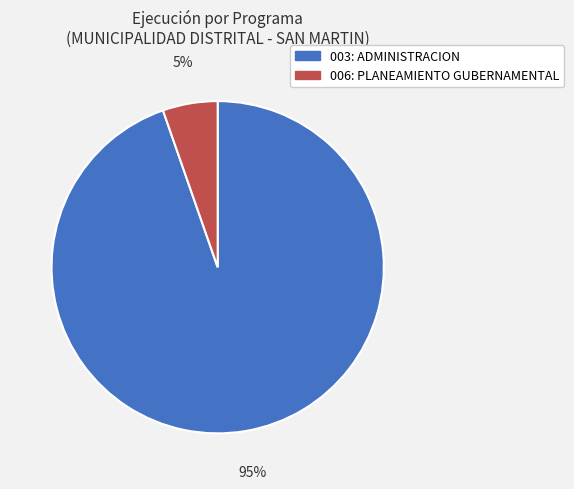

How many segments does this pie chart have?

2